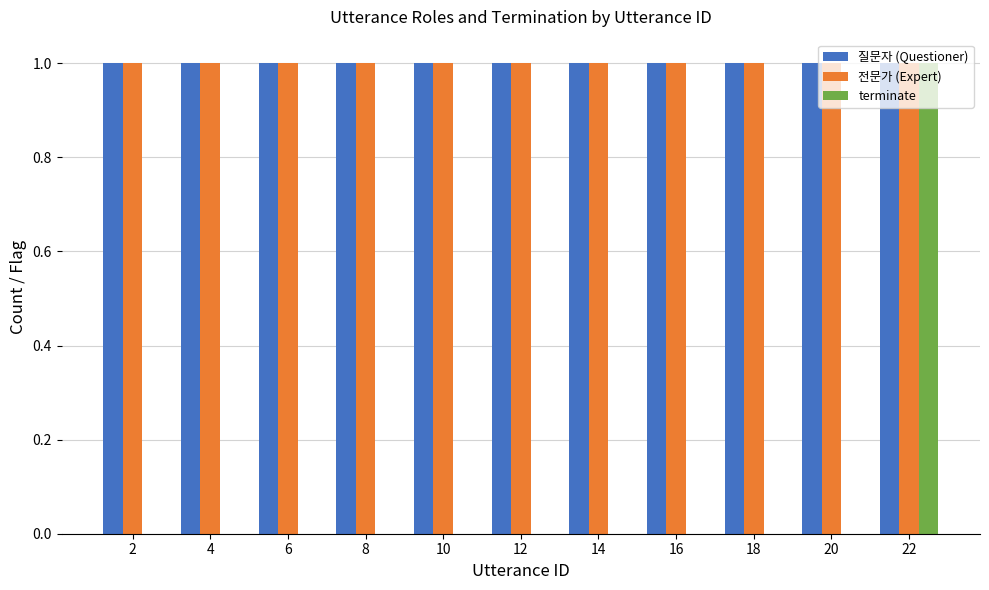

At which category is the sum across all series the highest?

22